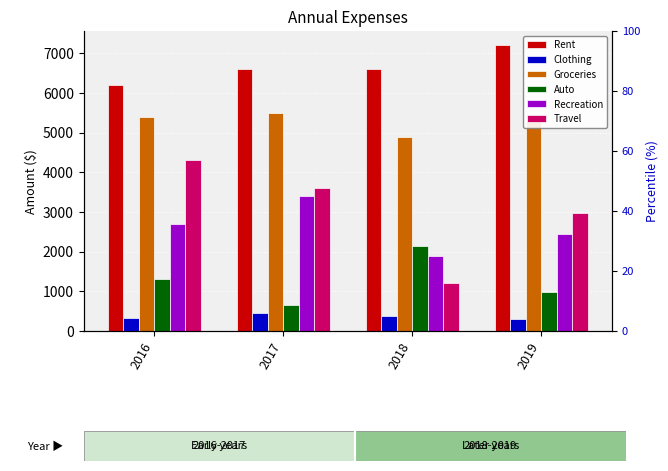

Reading left to right, transcribe all the data shown in this chart.

Rent: 6200	6600	6600	7200
Clothing: 340	450	380	290
Groceries: 5400	5500	4900	5300
Auto: 1300	650	2150	975
Recreation: 2700	3400	1900	2450
Travel: 4300	3600	1200	2970